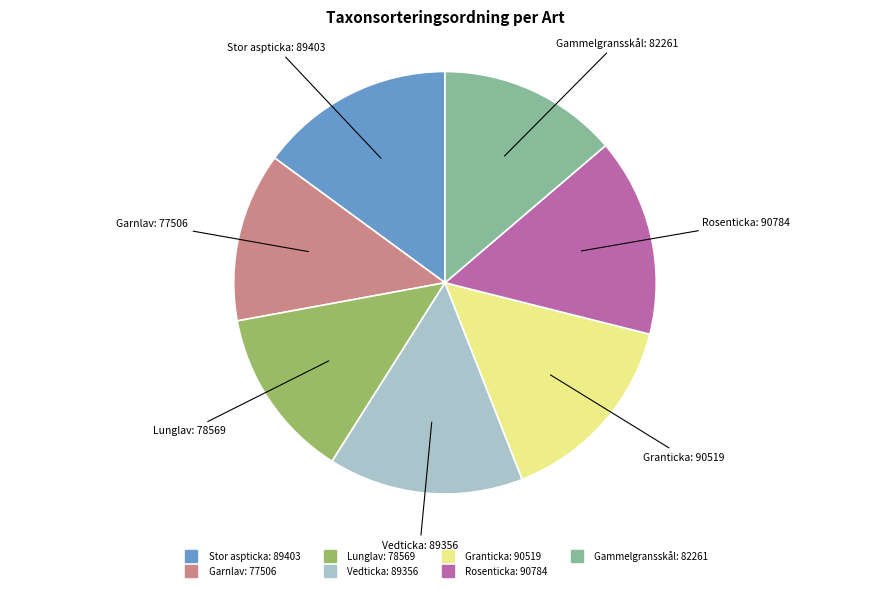

Approximately how many times larger is the value at Lunglav compared to Rosenticka?

0.9